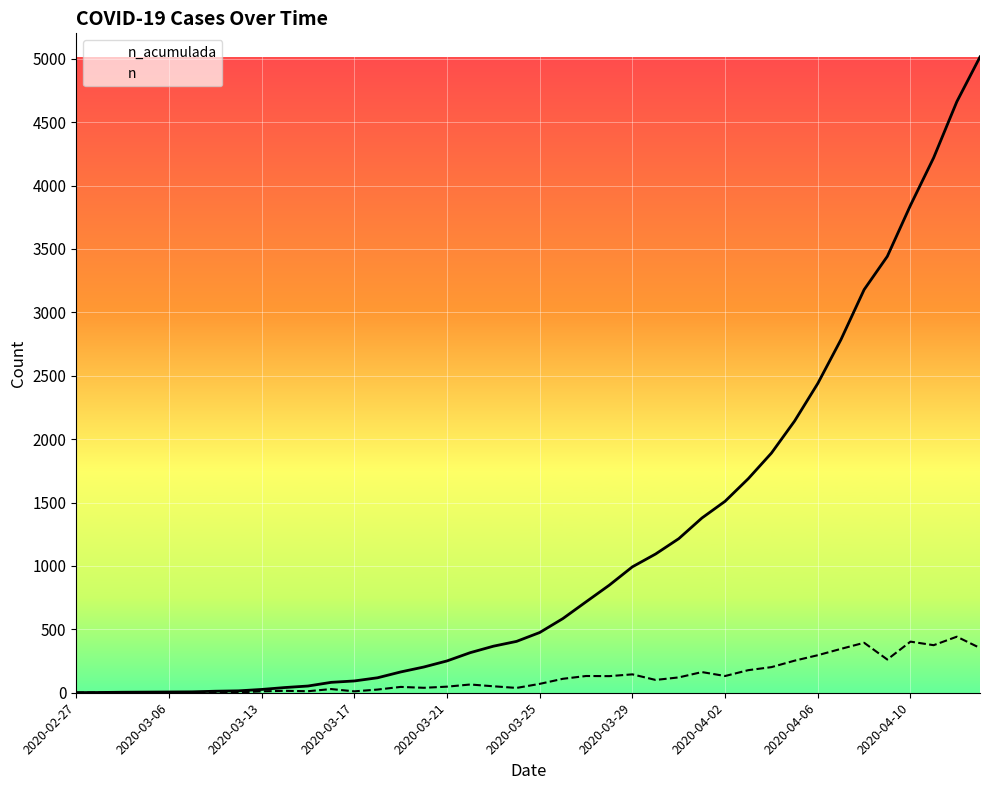

Rank the series by their average value, from lowest to highest.

n, n_acumulada